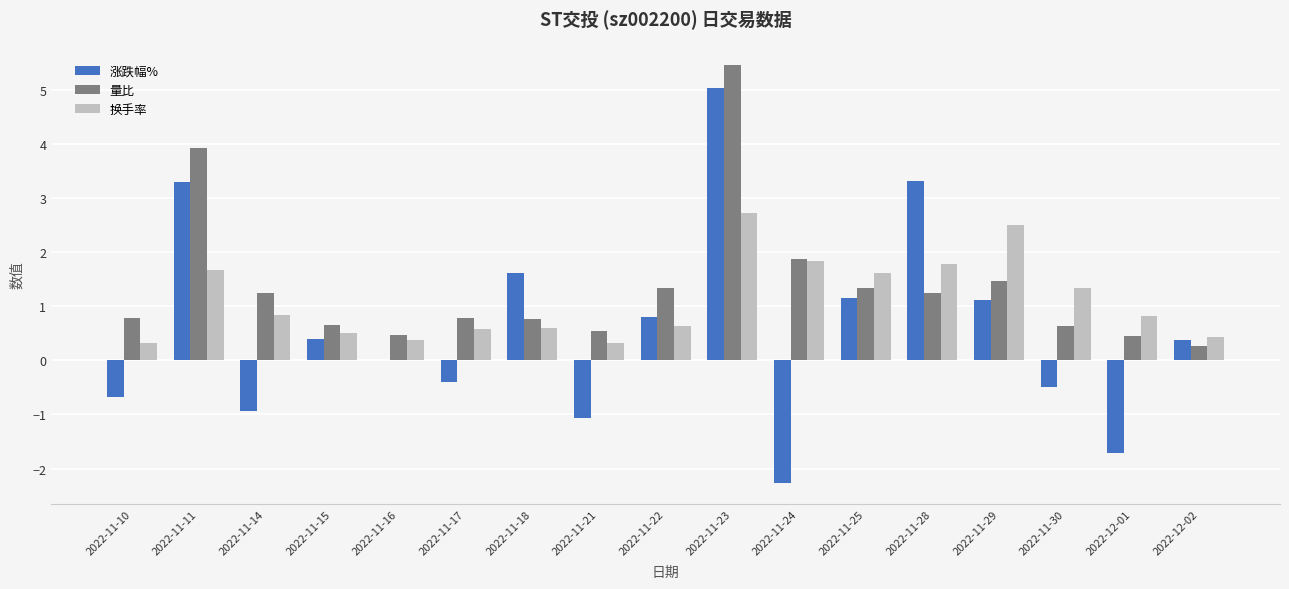

What is the highest value of the 量比 series?

5.5